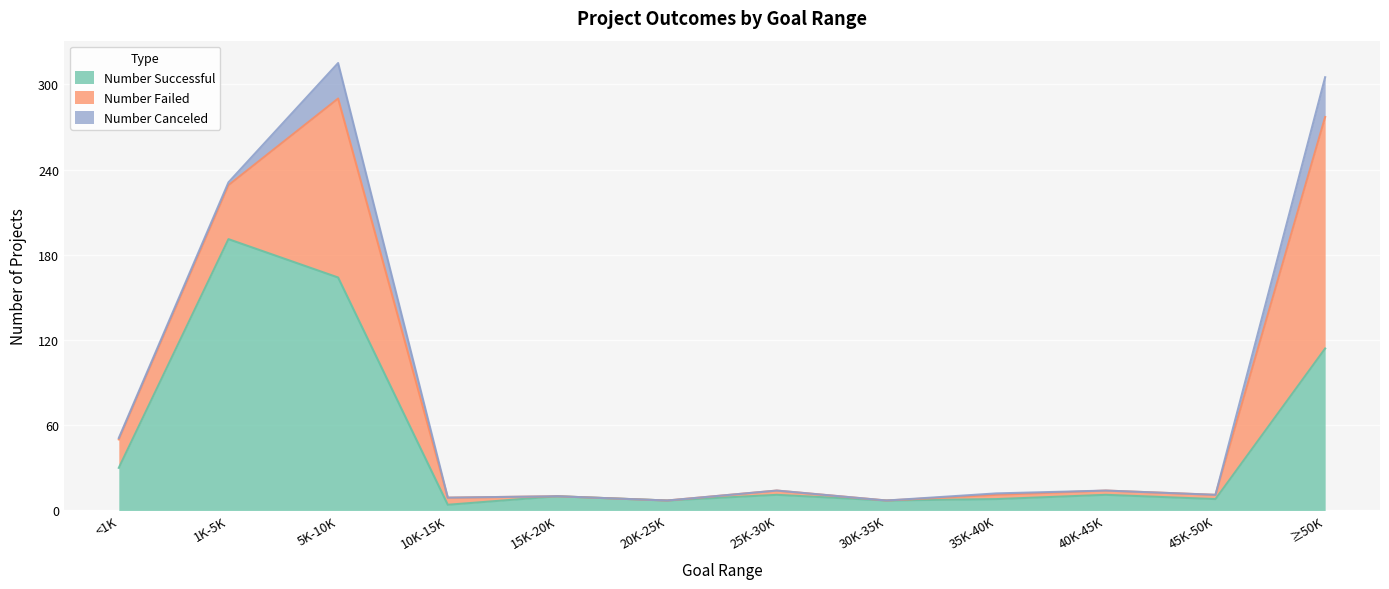

Which series has the largest range (max minus min)?

Number Successful